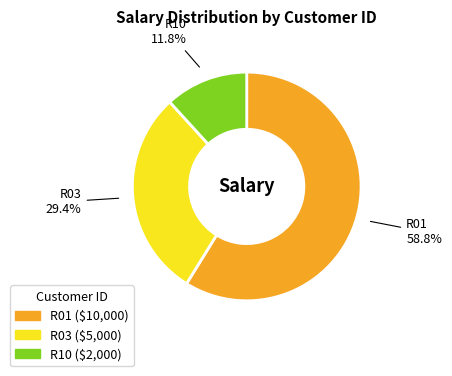

What is the smallest slice in the pie chart?

R10